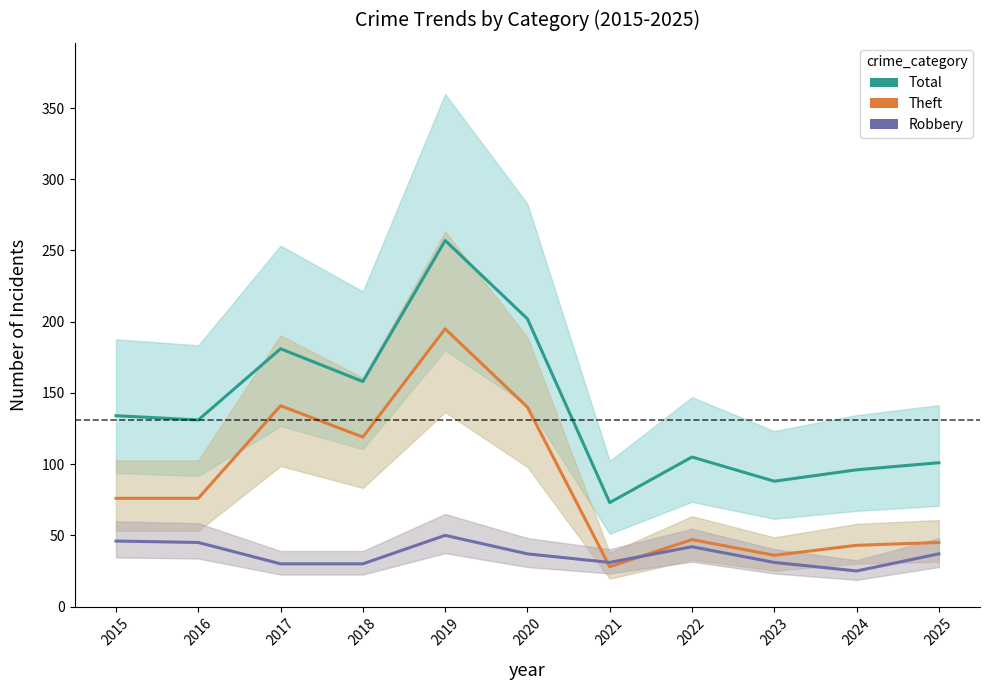

The Robbery series shows 45 at 2016. True or false?

True